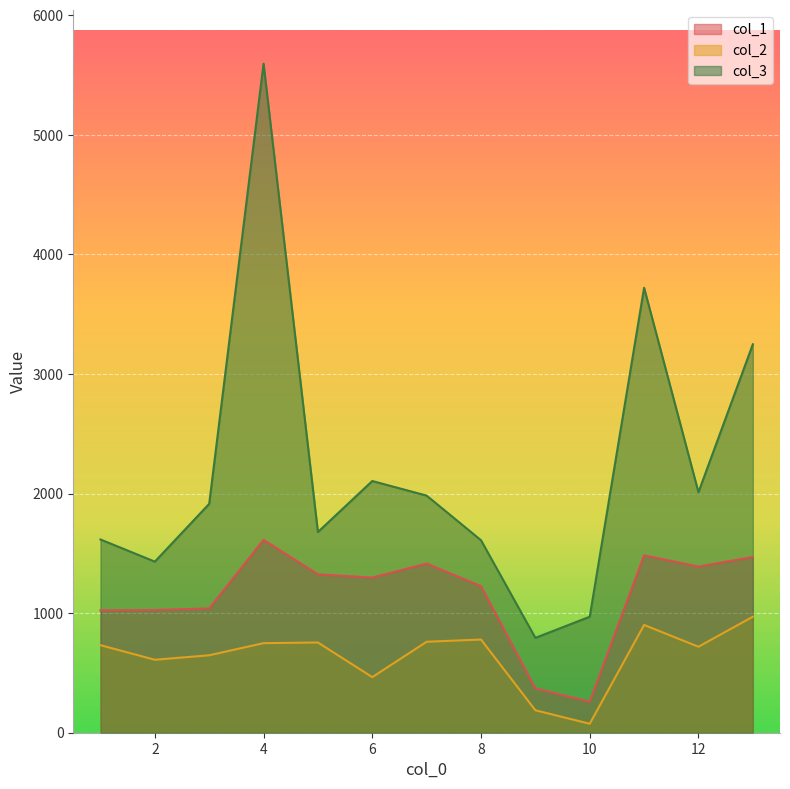

What are all the series names shown in the legend?

col_1, col_2, col_3